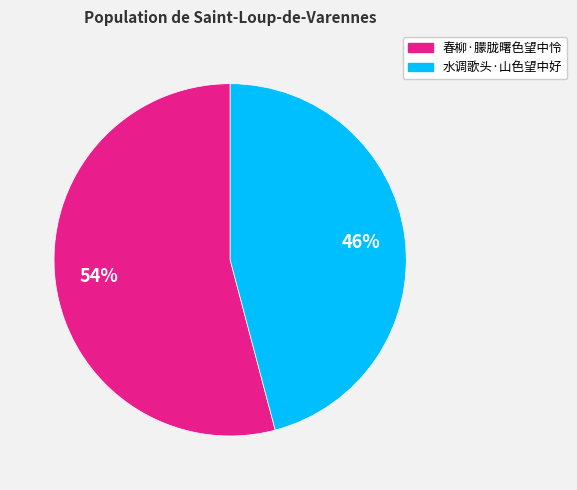

To the nearest percent, what percentage of the pie is 水调歌头·山色望中好?

46%